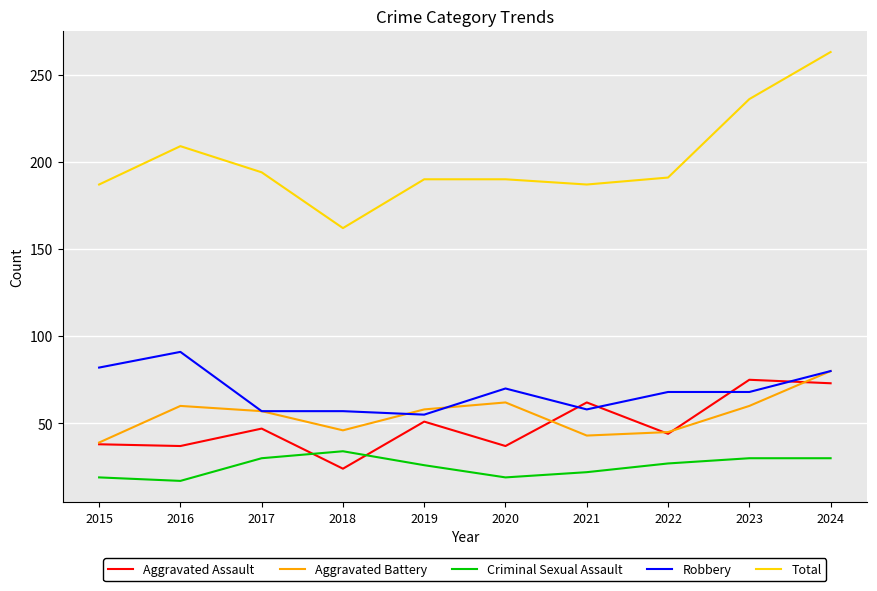

How many categories are shown in the chart?

10